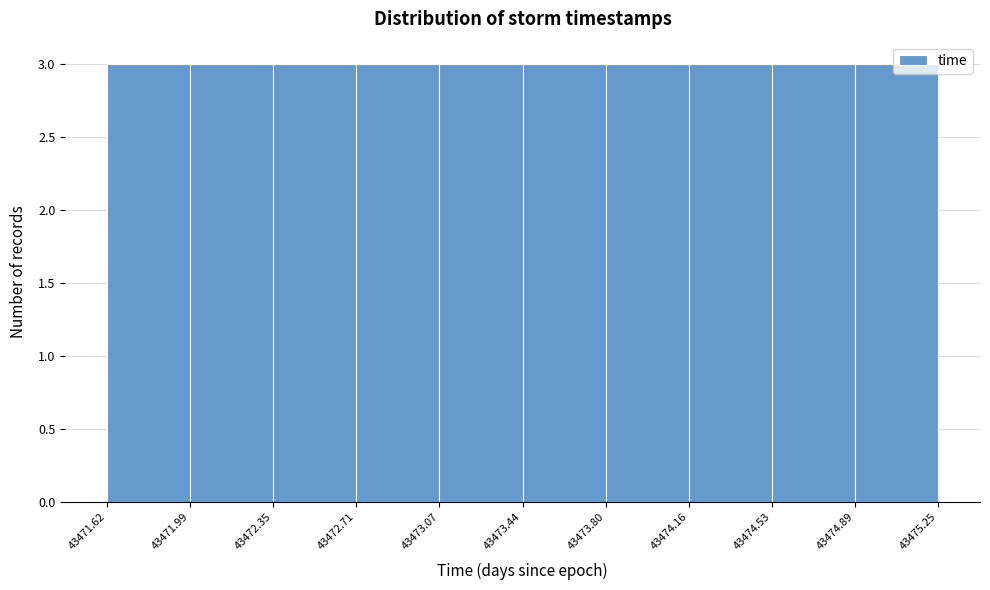

How tall is the bar that spans 43473.07 to 43473.44 on the x-axis? The values are not printed on the chart, so give them approximately, as read against the axis.

3